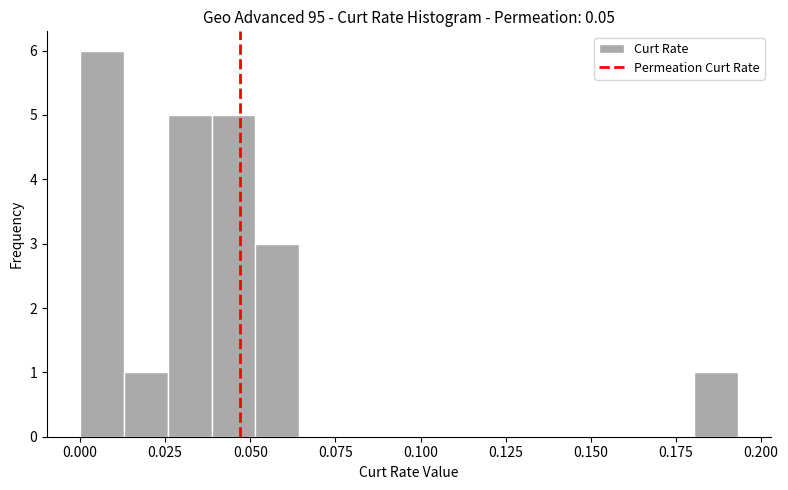

Read against the x-axis, roughly where is the centre of the tallest bar?

0.005